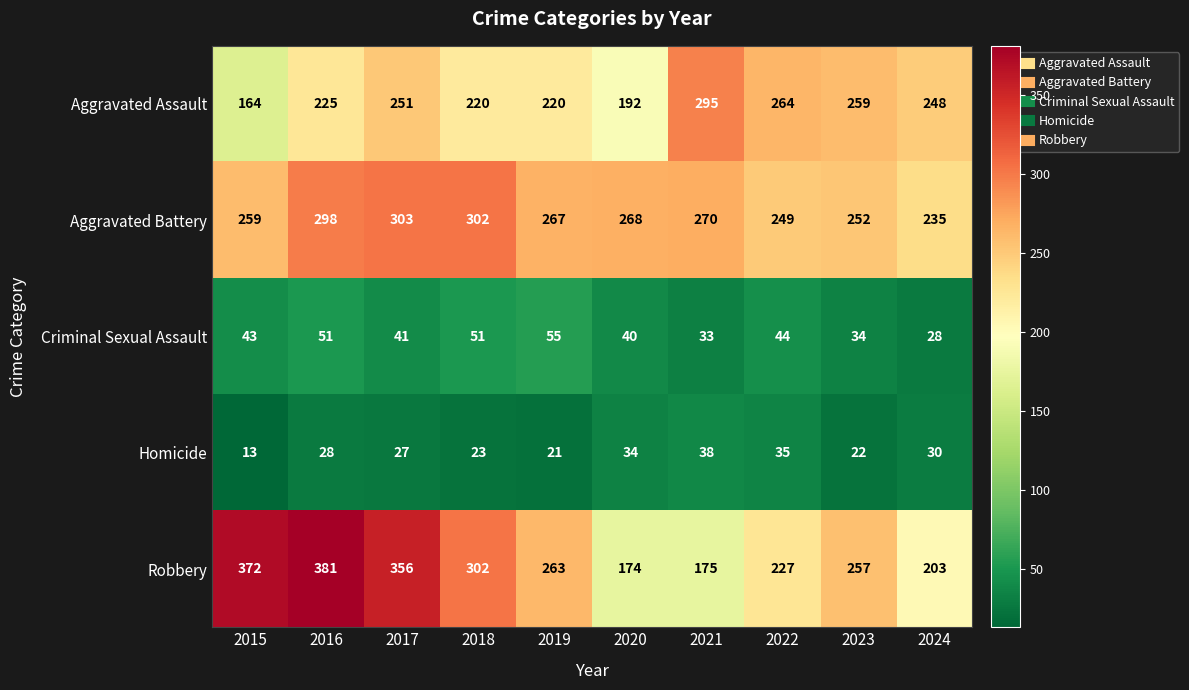

Which category has the highest value across all series?

2016